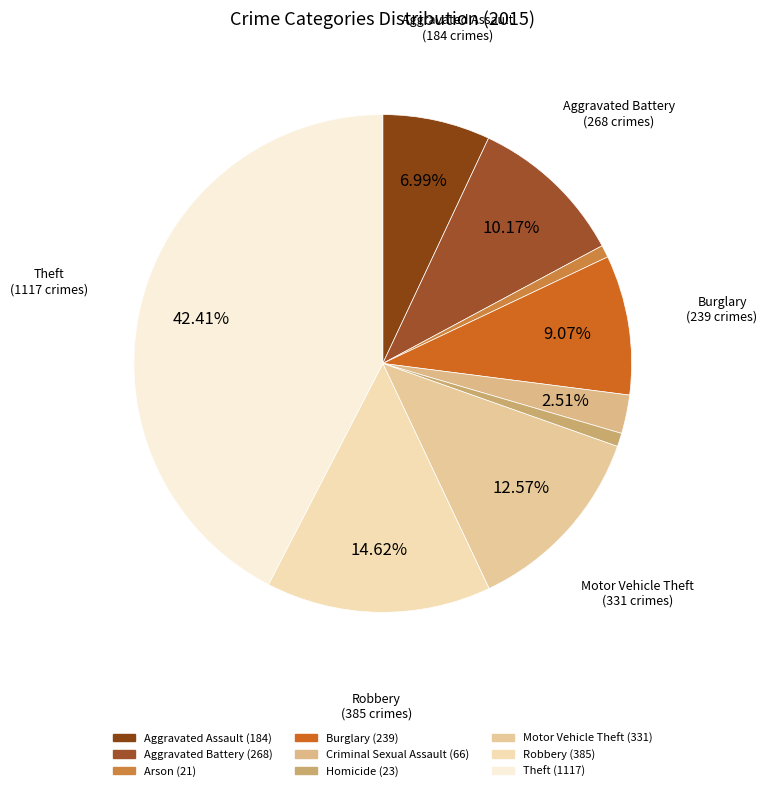

Which has a higher value, Robbery or Arson?

Robbery